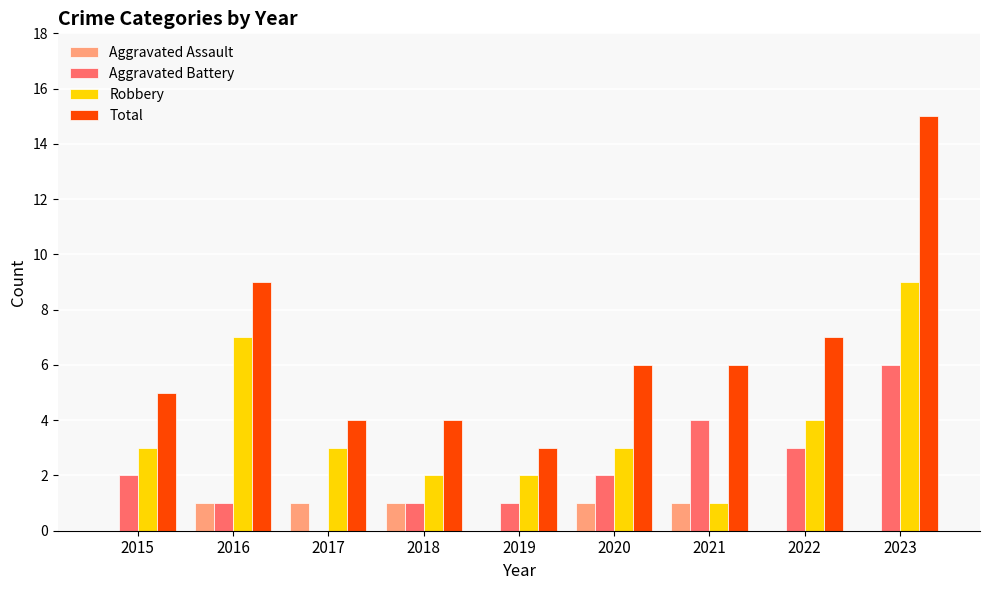

What is the sum of all Total values?

59